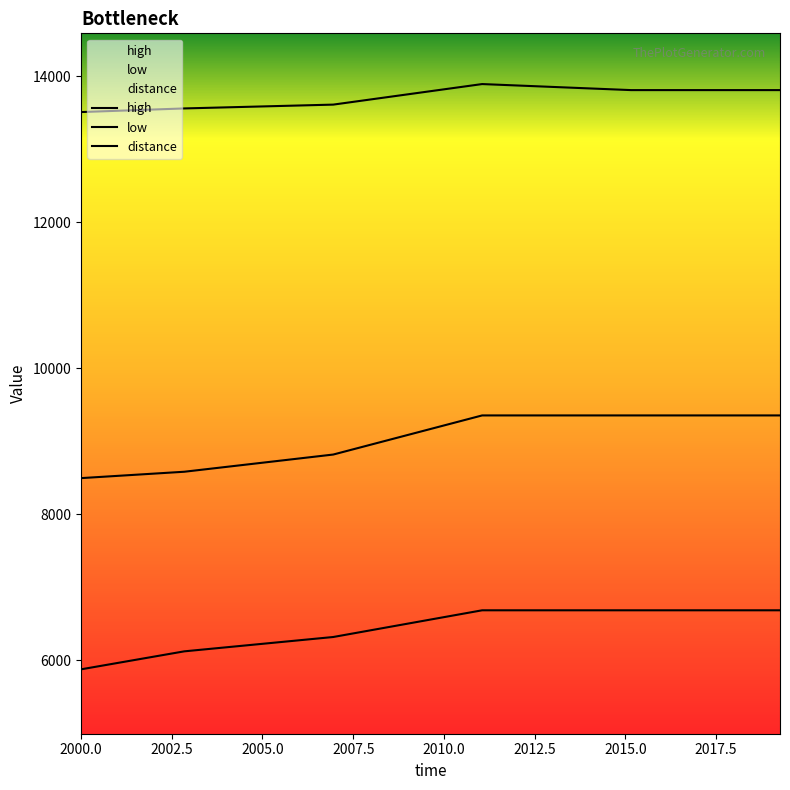

How many lines are shown in the chart?

3